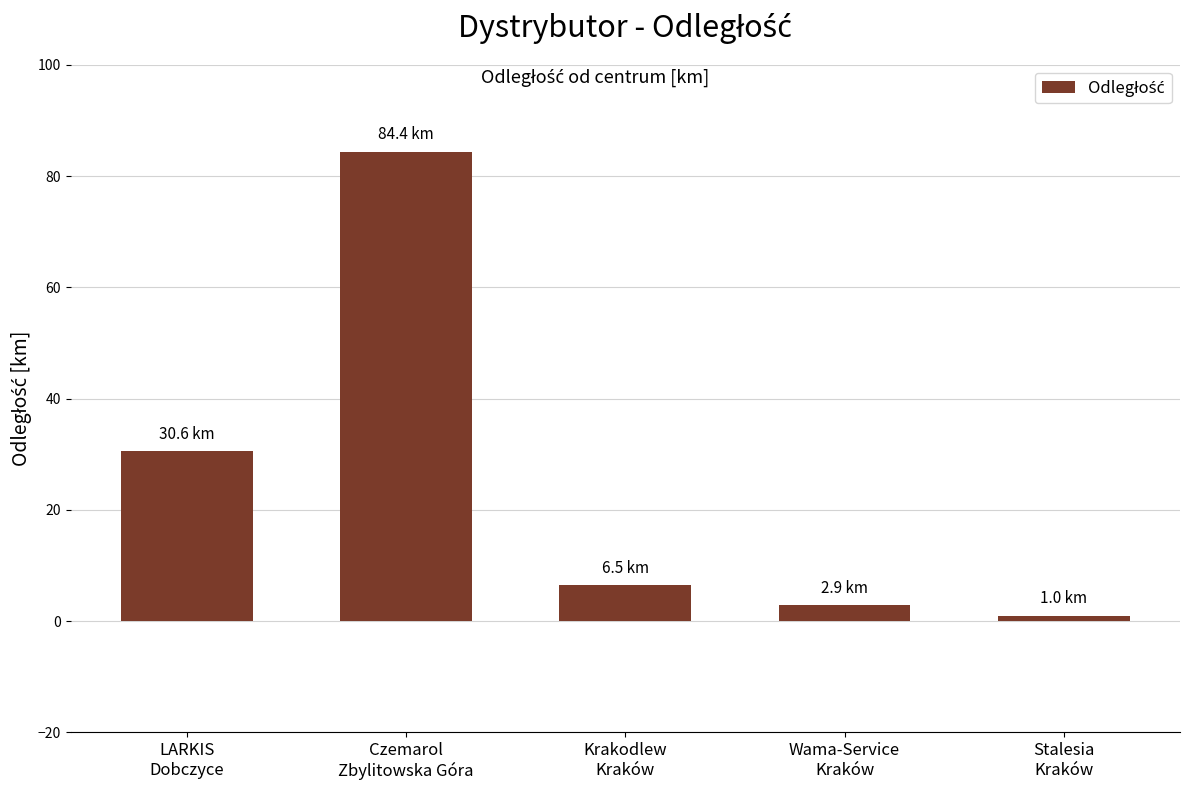

What is the change in value from LARKIS
Dobczyce to Krakodlew
Kraków?

-24.1